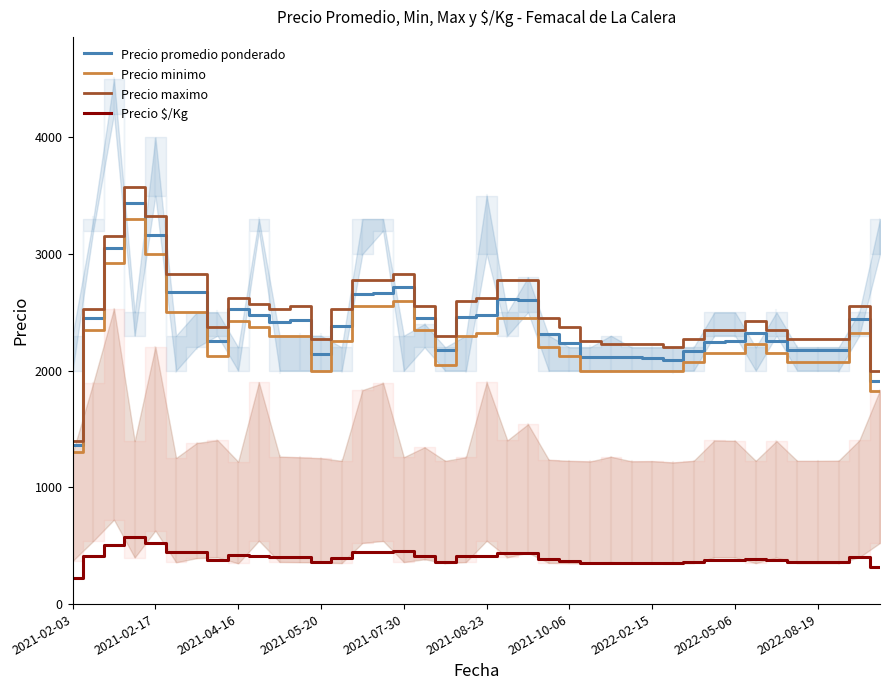

Between 15 and 29, which series saw the biggest shift?

Precio maximo